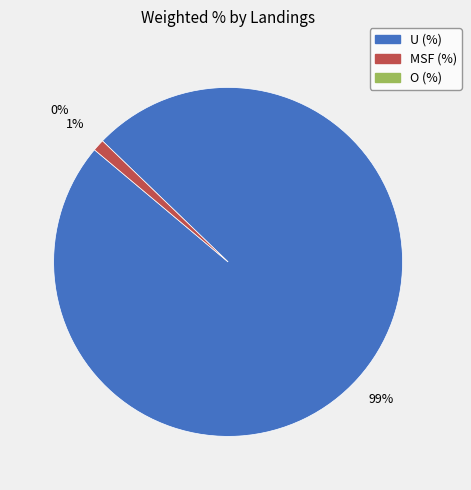

To the nearest percent, what is the difference between the largest and smallest slice percentages?

99%